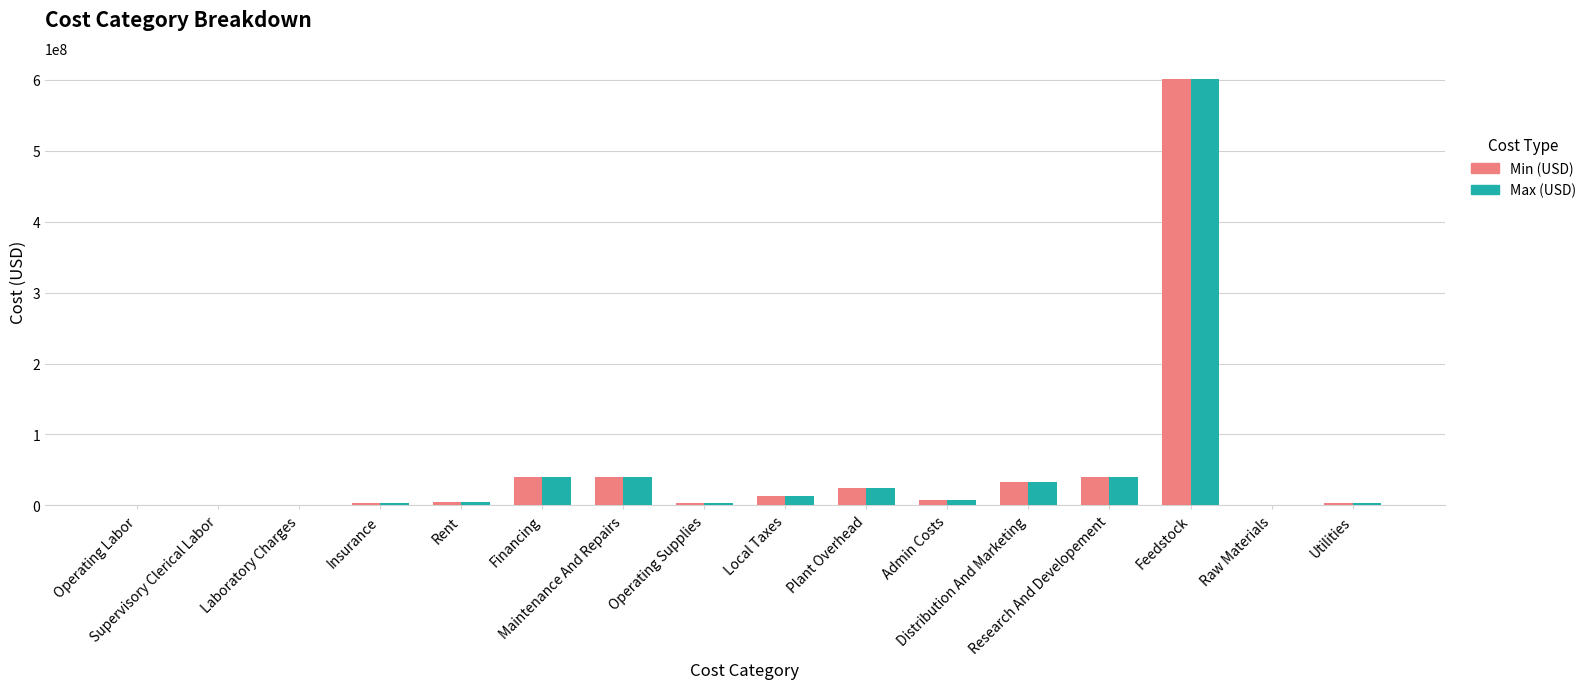

What is the sum of all Max (USD) values?

814168633.8